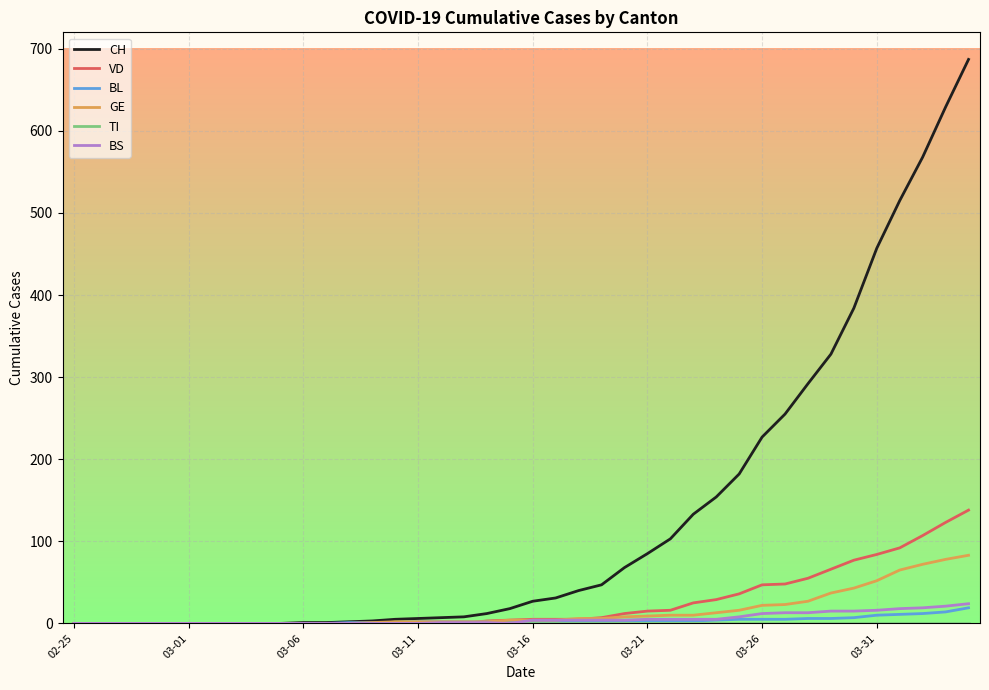

What is the highest value of the VD series?

138